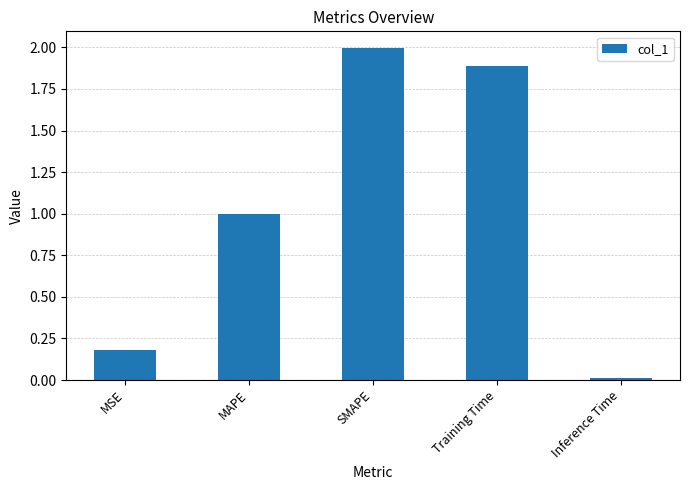

The chart shows a value of 1.0 at MAPE. True or false?

True